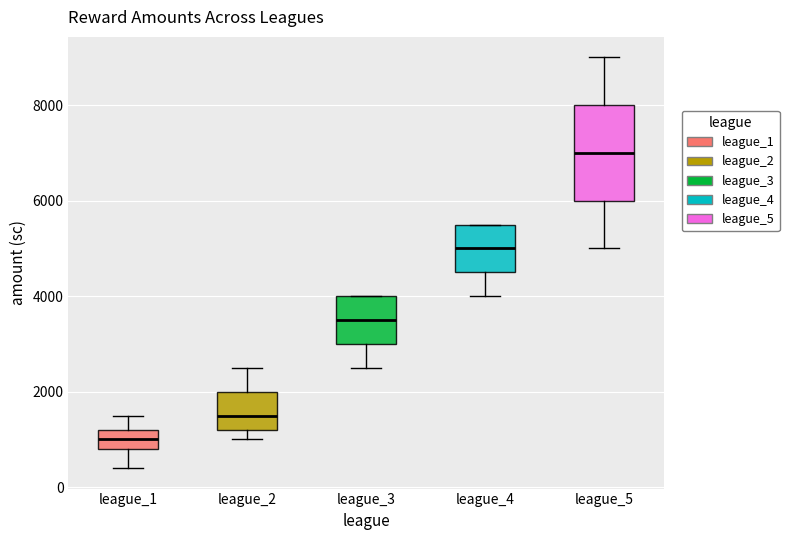

Which box has the lowest median line?

league_1